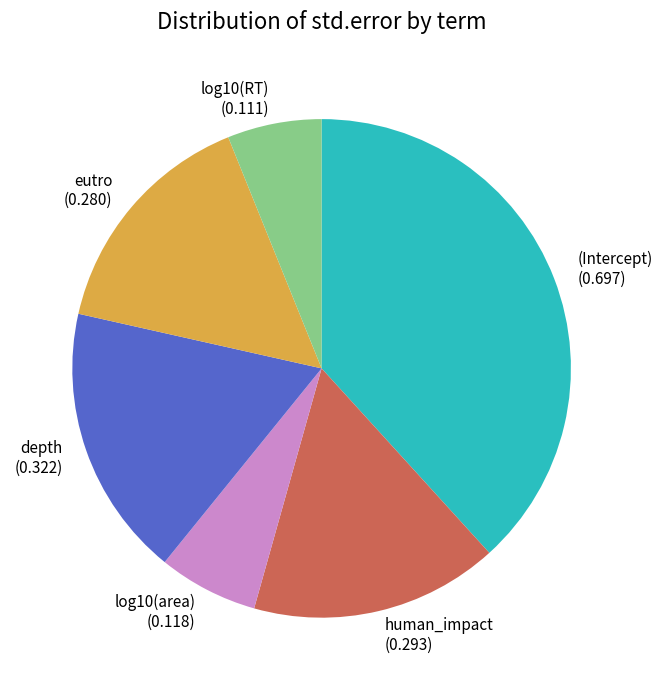

Count the number of slices in the pie.

6